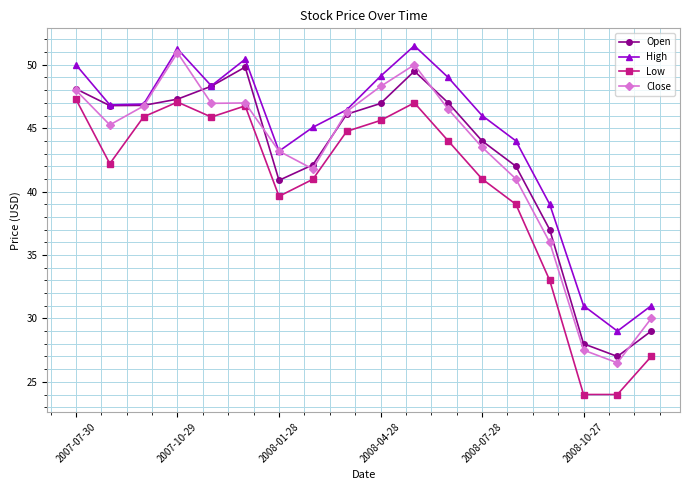

True or false: High and Low cross at least once.

False